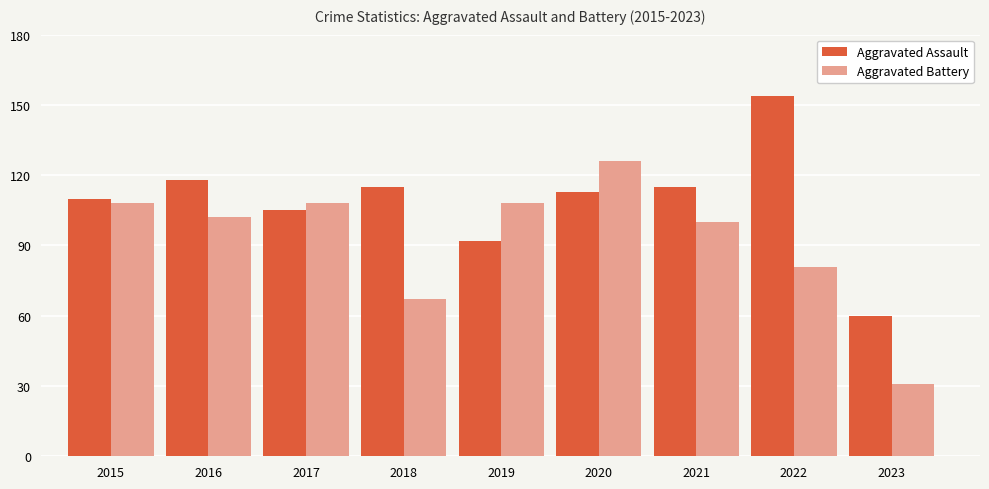

List the series in order of their peak value, lowest first.

Aggravated Battery, Aggravated Assault